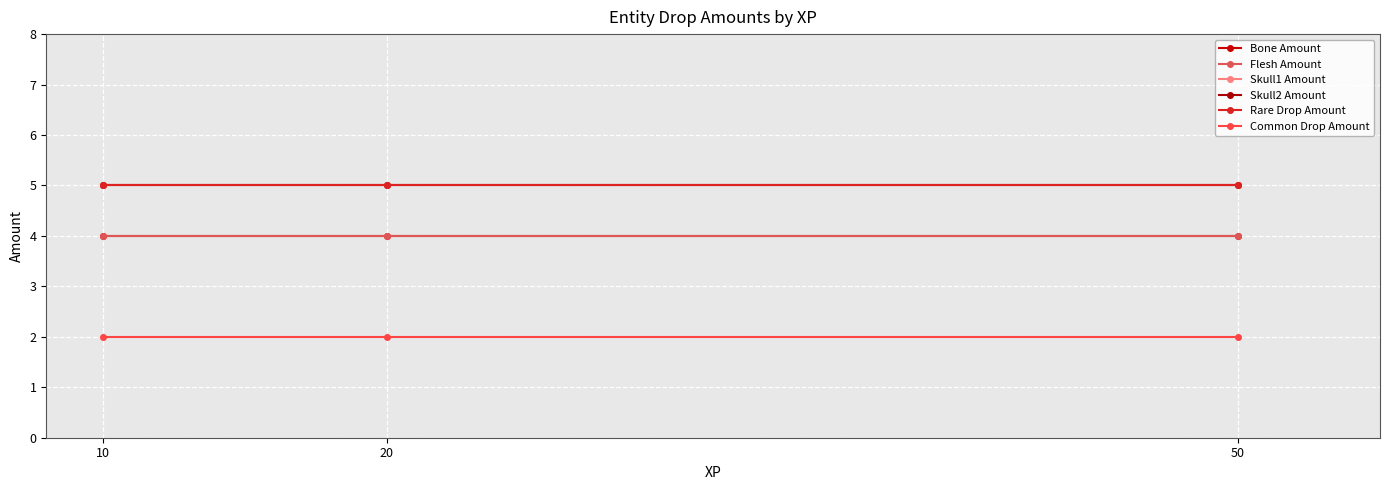

Does the chart have visible grid lines?

Yes